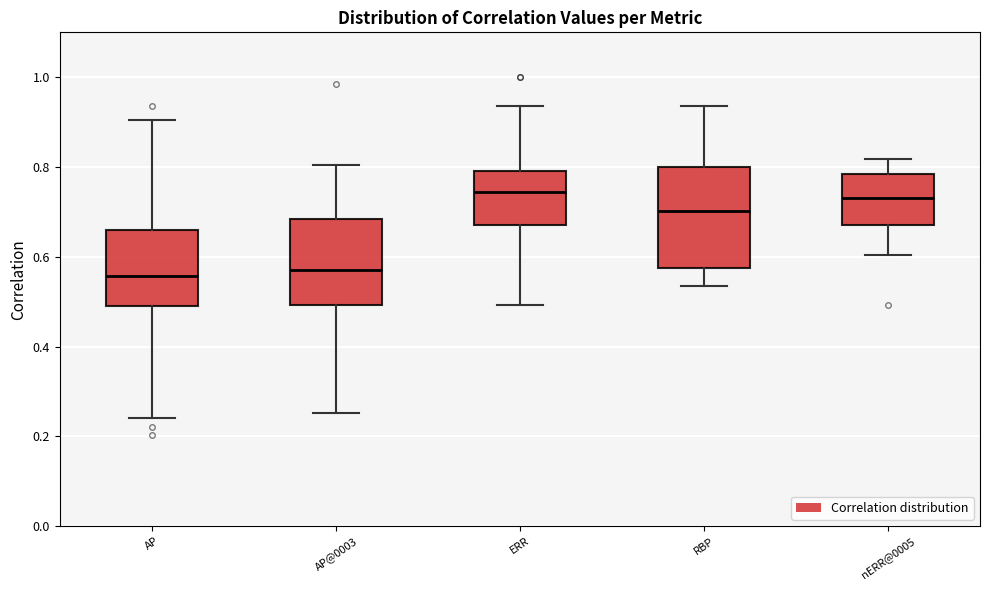

Reading left to right, transcribe this box plot: for each box, give where its median line is, the range the box spans, and where its two whiskers end, as read against the y-axis. The values are not printed on the chart, so give them approximately, as read against the axis.

AP: median 0.56, box 0.50 to 0.66, whiskers 0.24 to 0.90
AP@0003: median 0.58, box 0.50 to 0.68, whiskers 0.26 to 0.80
ERR: median 0.74, box 0.68 to 0.80, whiskers 0.50 to 0.94
RBP: median 0.70, box 0.58 to 0.80, whiskers 0.54 to 0.94
nERR@0005: median 0.74, box 0.68 to 0.78, whiskers 0.60 to 0.82